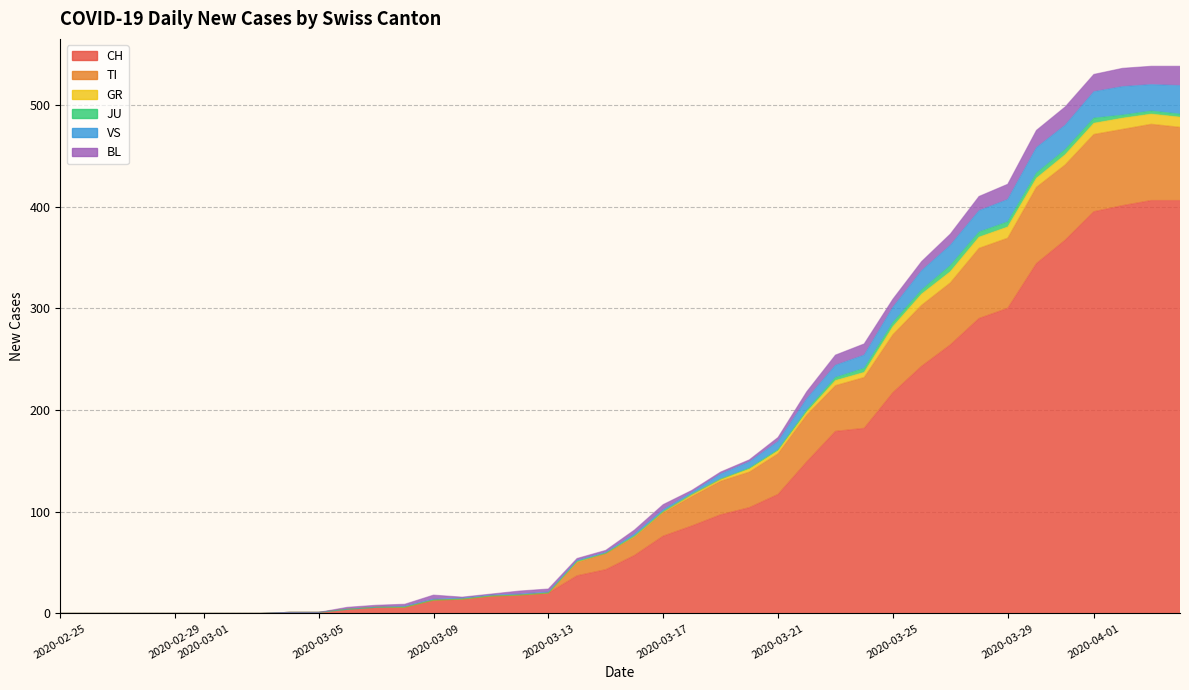

Which series changed the most between 2020-03-01 and 2020-05-15?

CH